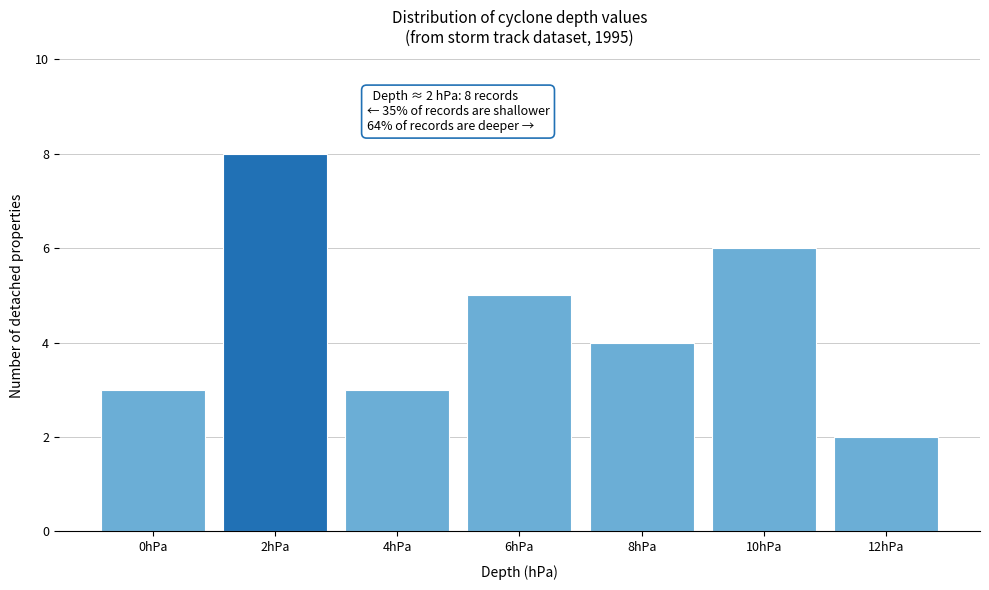

Reading left to right, transcribe all the data shown in this chart.

3	8	3	5	4	6	2